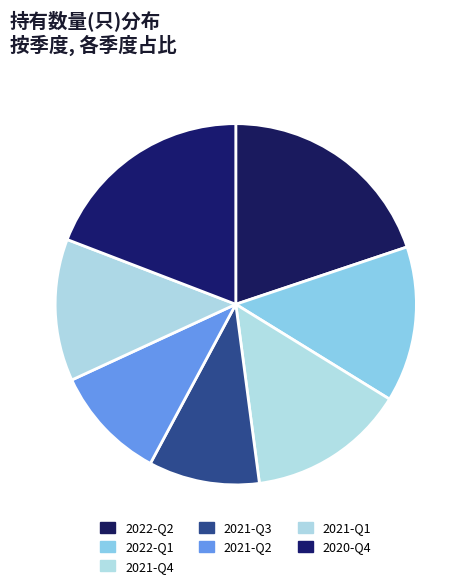

Count the number of slices in the pie.

7